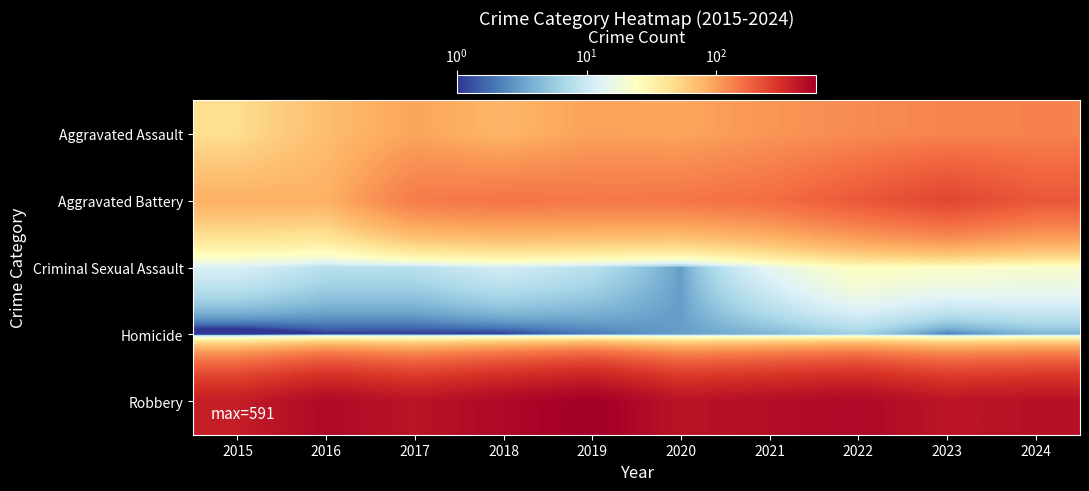

Reading left to right, extract all data points from this chart.

Aggravated Assault: 2015=46	2016=71	2017=95	2018=77	2019=98	2020=94	2021=110	2022=121	2023=130	2024=133
Aggravated Battery: 2015=82	2016=82	2017=142	2018=152	2019=148	2020=150	2021=163	2022=202	2023=244	2024=204
Criminal Sexual Assault: 2015=12	2016=8	2017=8	2018=11	2019=8	2020=3	2021=14	2022=24	2023=22	2024=21
Homicide: 2015=0	2016=1	2017=1	2018=1	2019=2	2020=3	2021=4	2022=6	2023=2	2024=4
Robbery: 2015=395	2016=510	2017=446	2018=520	2019=591	2020=450	2021=484	2022=521	2023=439	2024=465